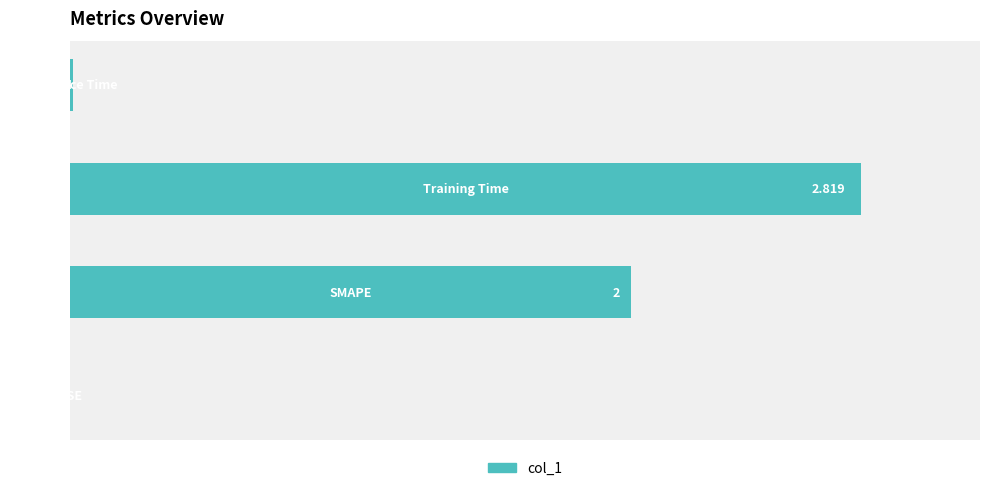

Count the number of data series in this chart.

1